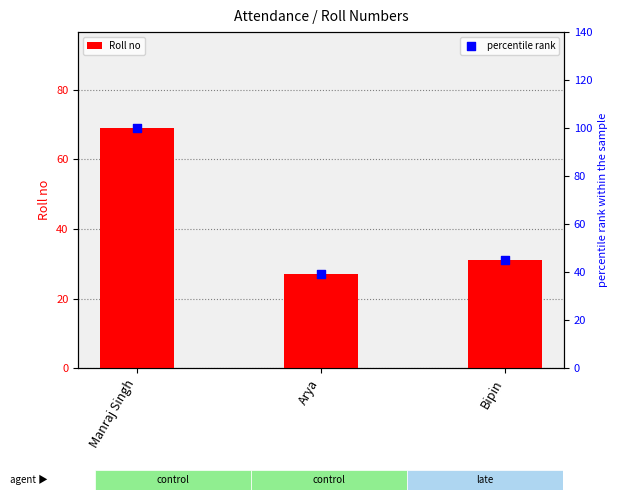

Is the value of Roll no at Arya greater than the value of percentile rank at Bipin?

No